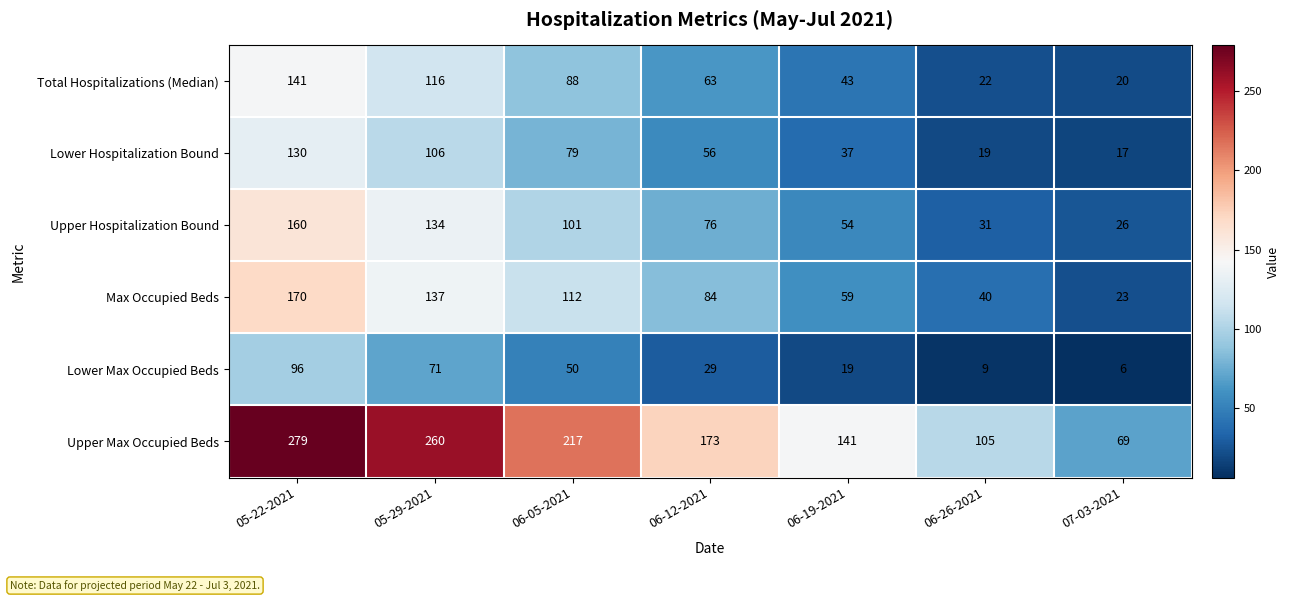

What is the difference between the Total Hospitalizations (Median) values at 05-22-2021 and 06-26-2021?

119